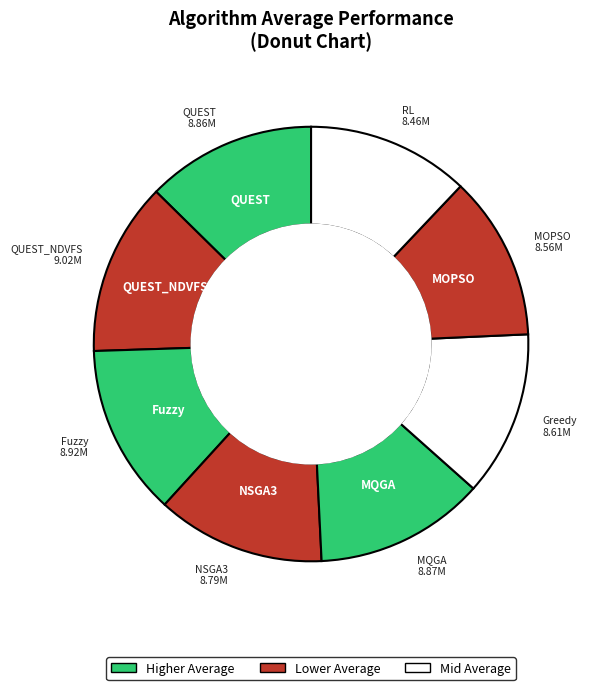

Is the sum of QUEST and Fuzzy greater than half?

No